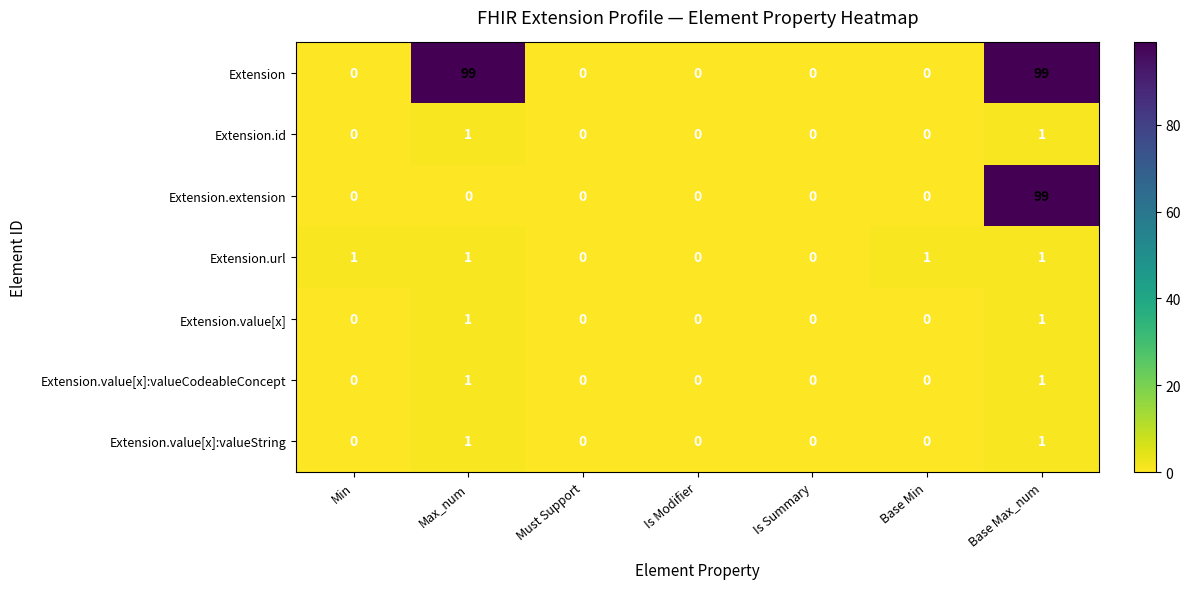

What is the maximum value shown in the chart?

99